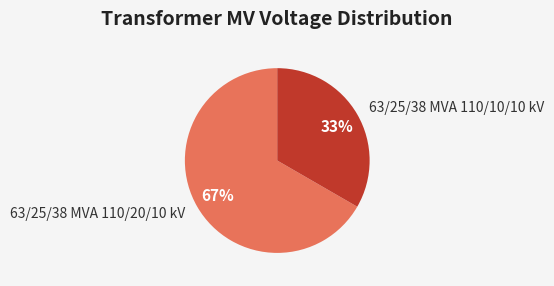

Is there any slice that represents more than half of the pie?

Yes